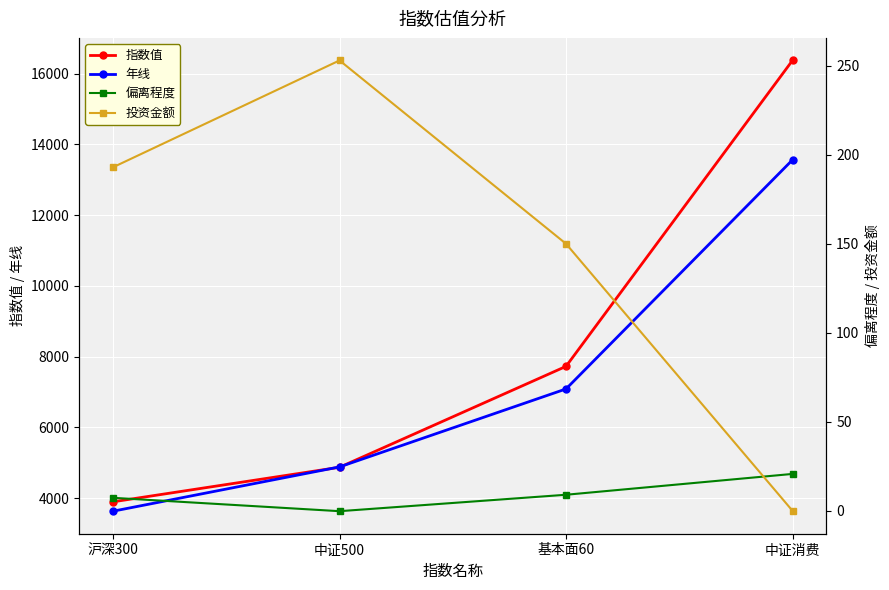

At which label is 年线 closest to 8598?

基本面60